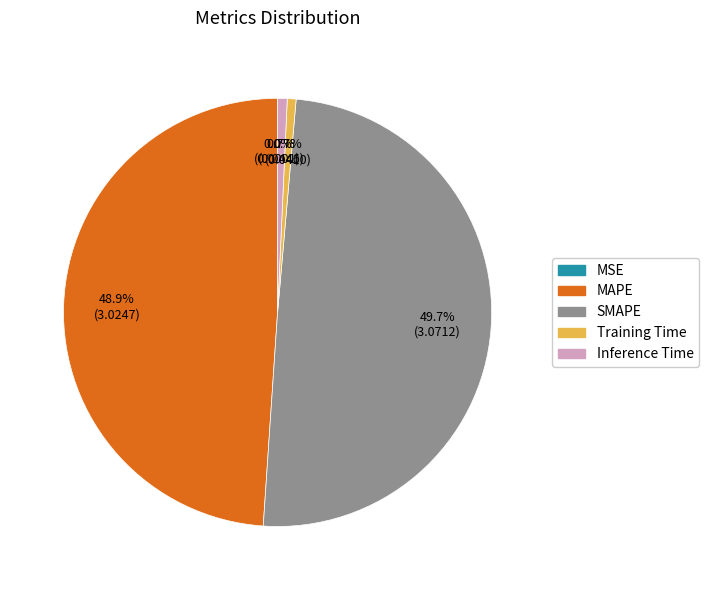

True or false: Inference Time accounts for 11% of the total.

False